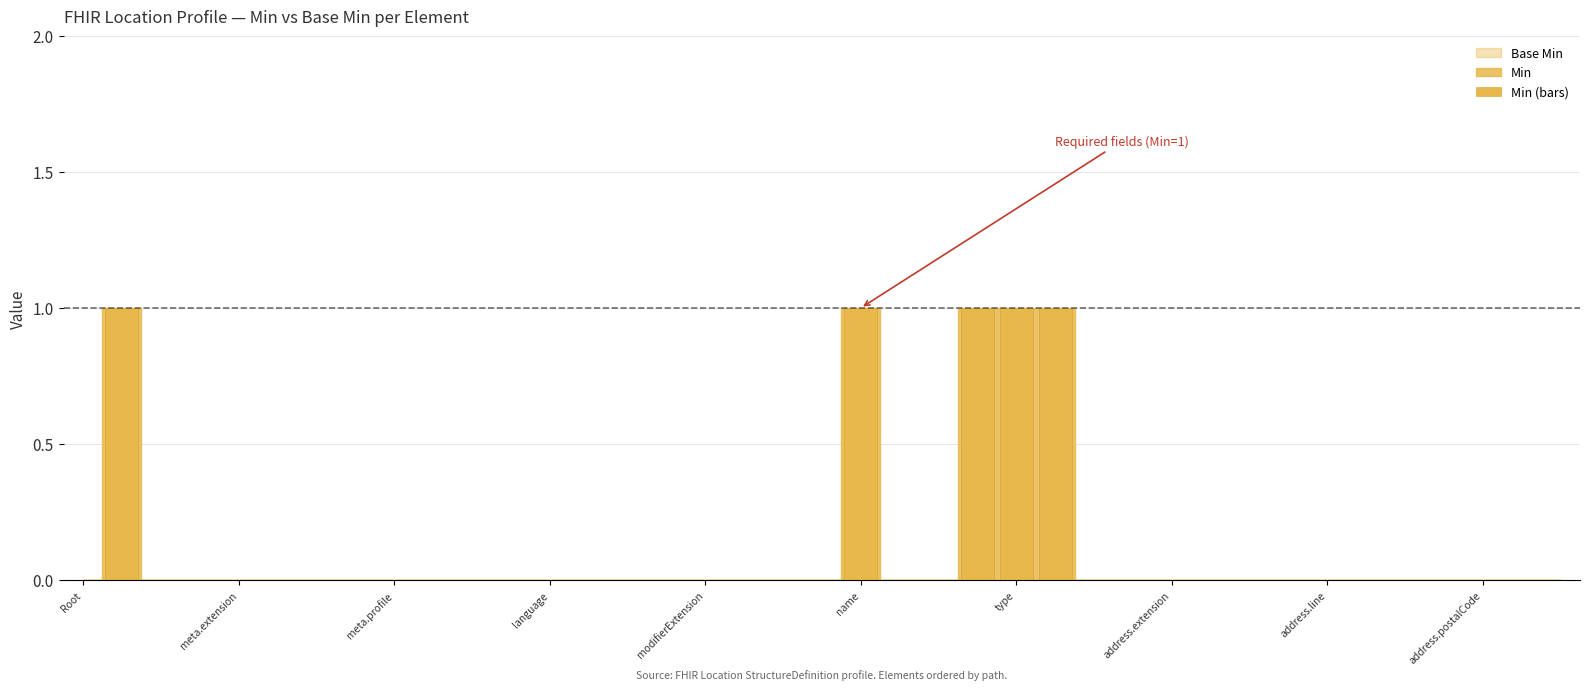

Are the bars grouped side by side (vs. stacked)?

No